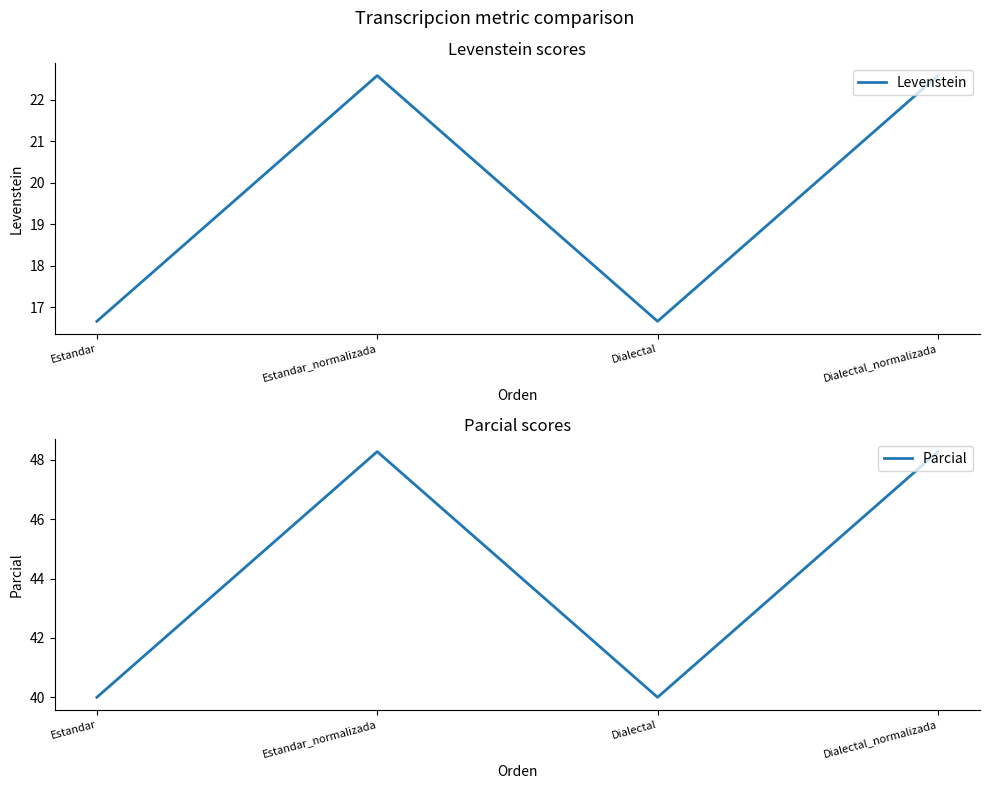

What is the label of the 3rd point from the right?

Estandar_normalizada